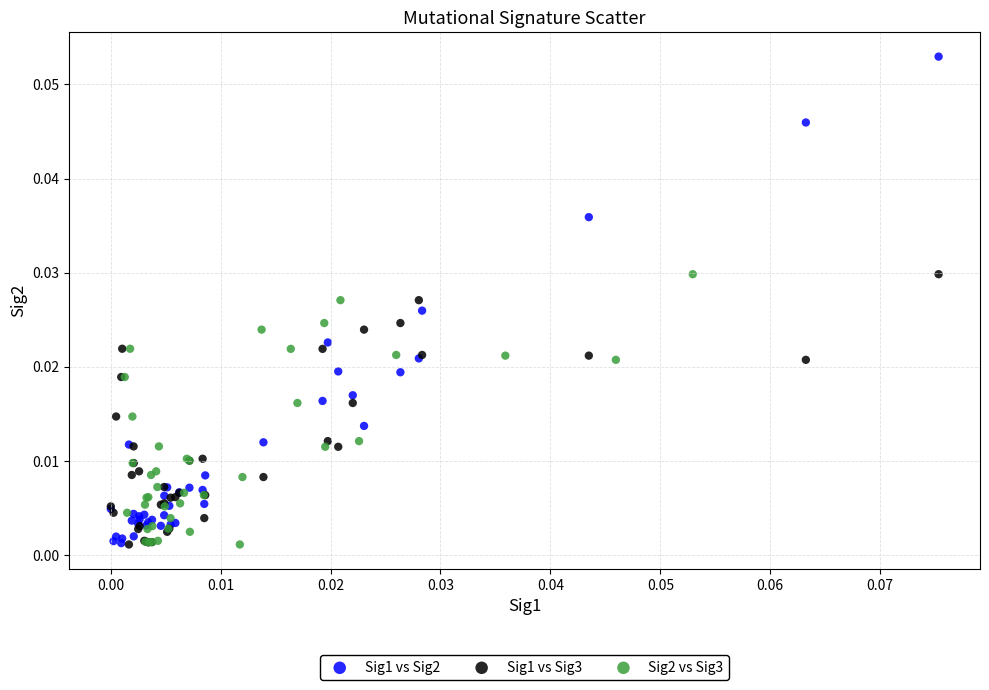

Which series reaches the maximum Y coordinate?

Sig1 vs Sig2